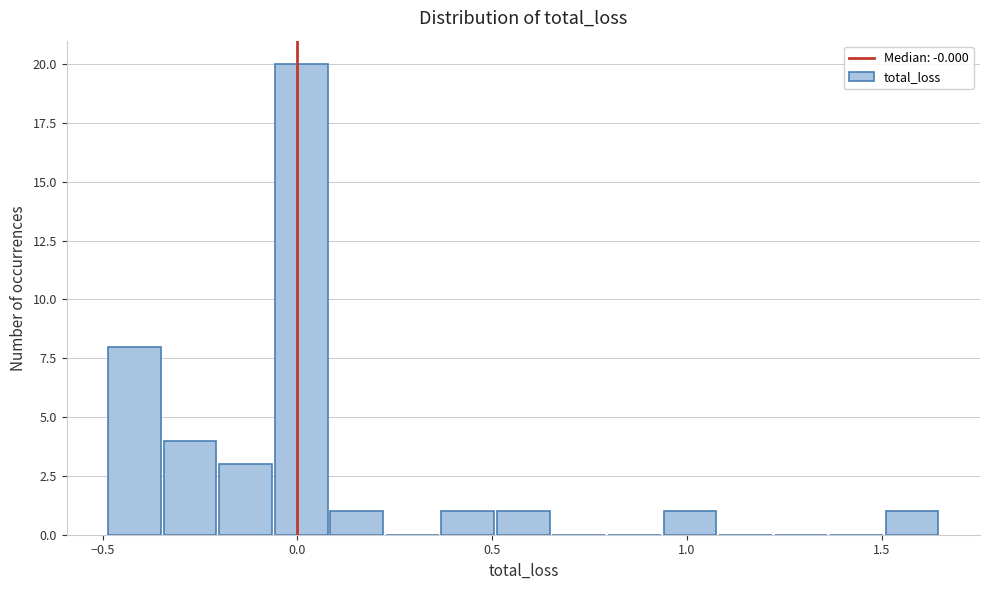

Around what value on the x-axis is the tallest bar? Give the approximate position of its centre, as read against the axis.

0.00